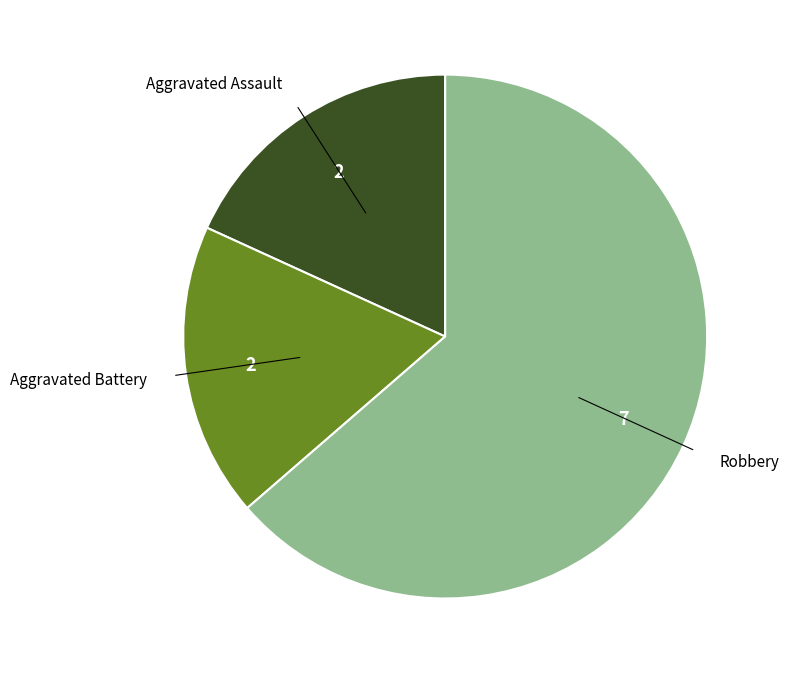

The Aggravated Assault slice represents 33% of the pie. True or false?

False